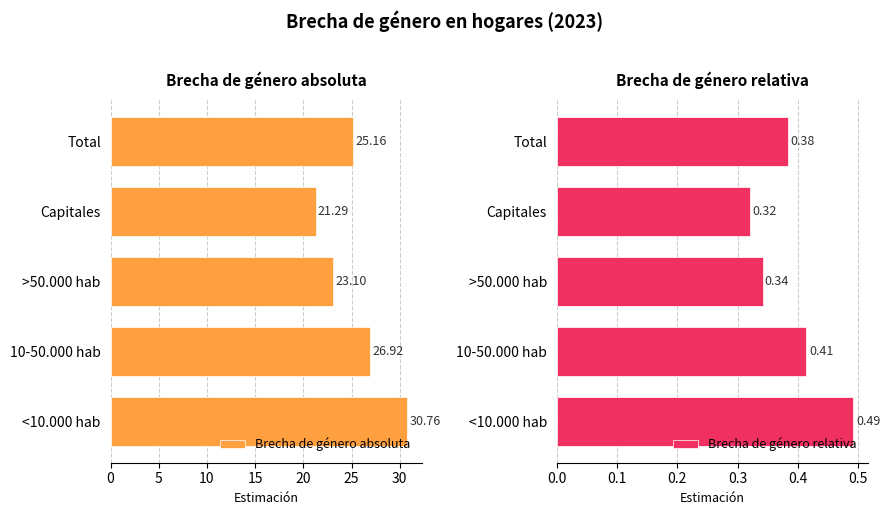

List the labels in order of Brecha de género relativa value, largest first.

<10.000 hab, 10-50.000 hab, Total, >50.000 hab, Capitales